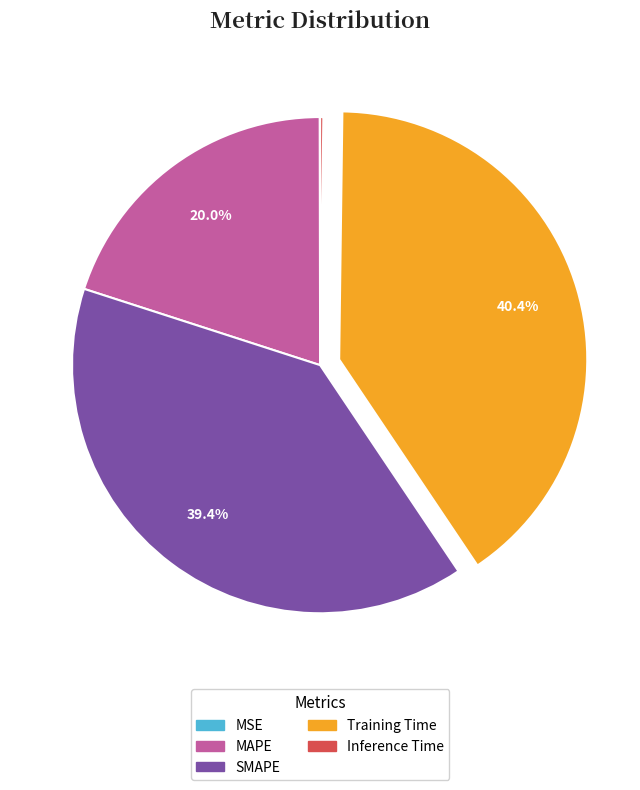

The MAPE slice represents 20% of the pie. True or false?

True